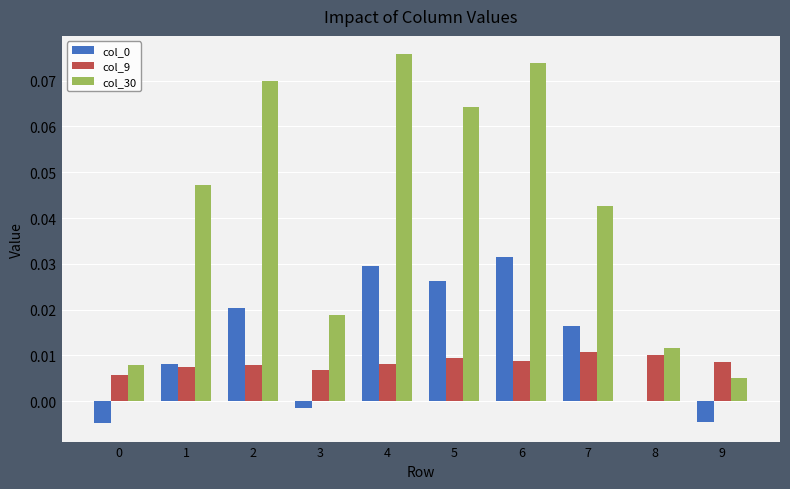

Which series has the largest total across all categories?

col_30